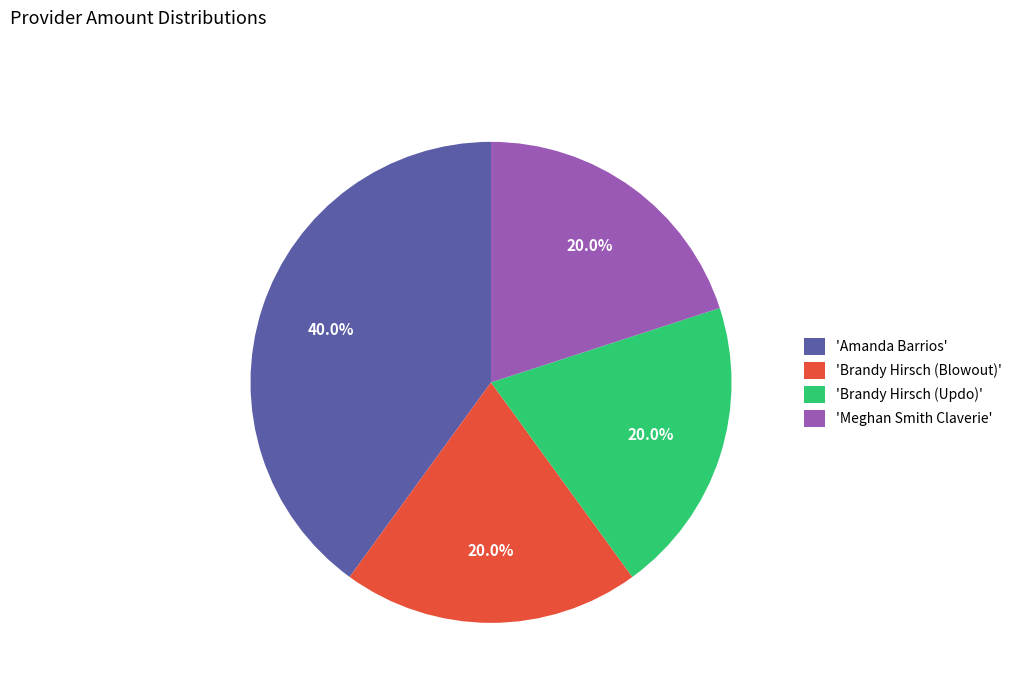

What is the ratio of the value at 'Amanda Barrios' to the value at 'Brandy Hirsch (Blowout)'?

2.0